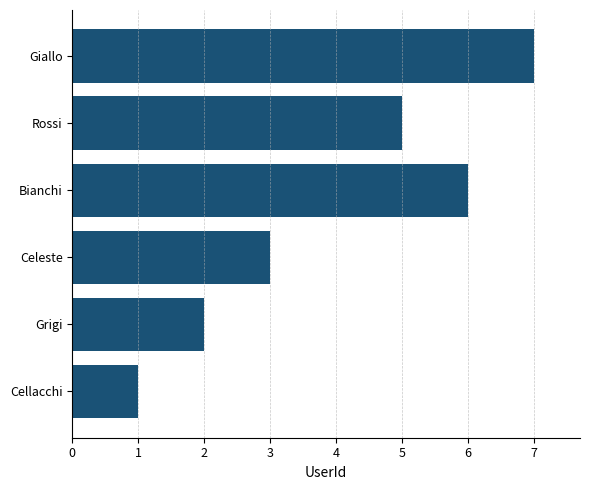

What is the sum of the values at Rossi and Grigi?

7